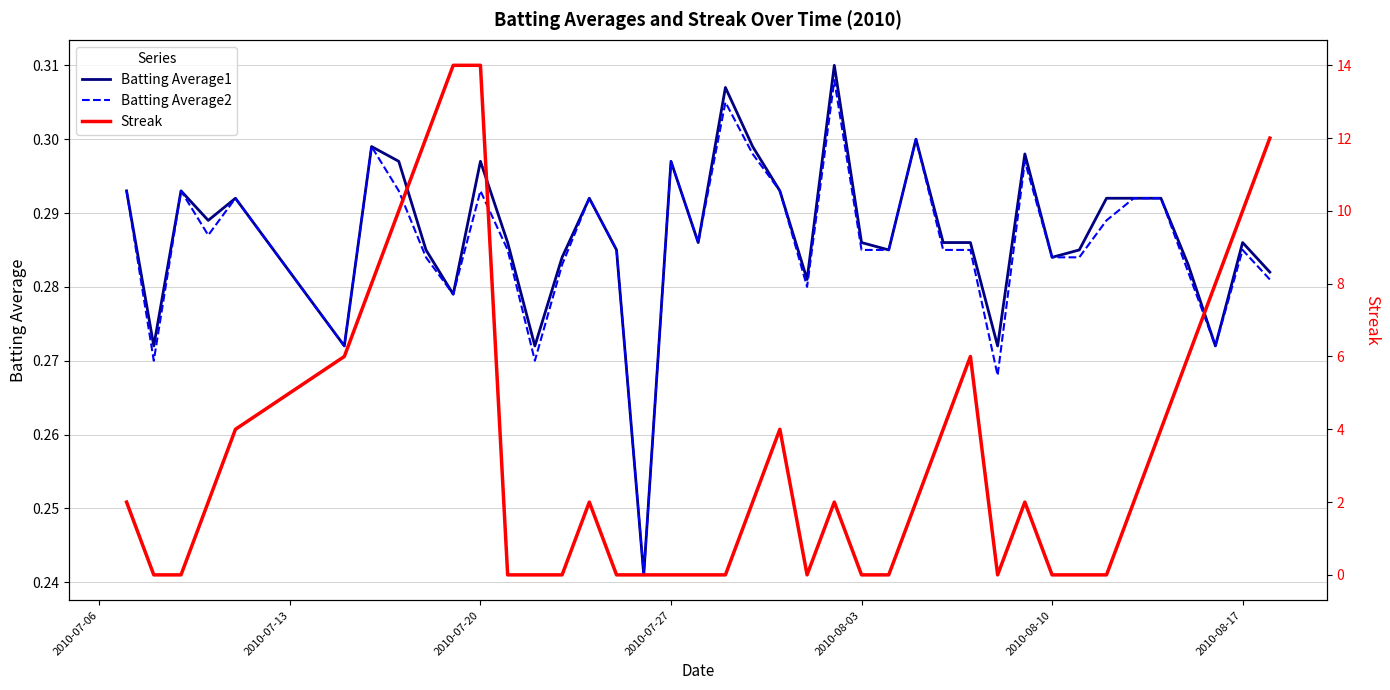

The Streak series shows 5.3 at 15. True or false?

False